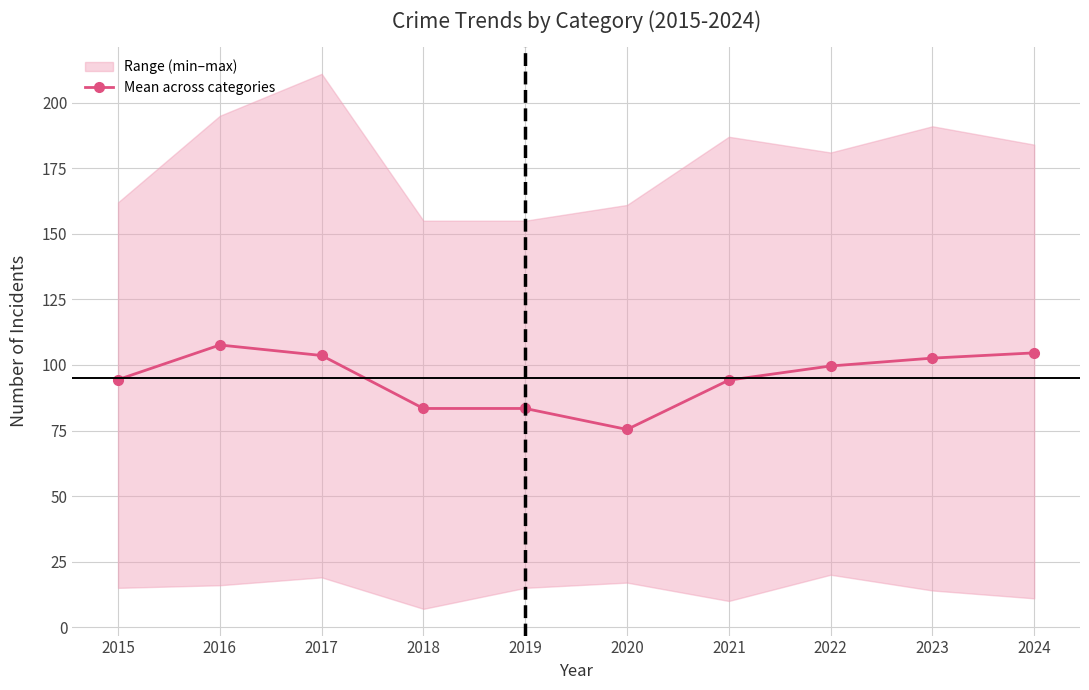

The value at 2016 is 107.6. True or false?

True